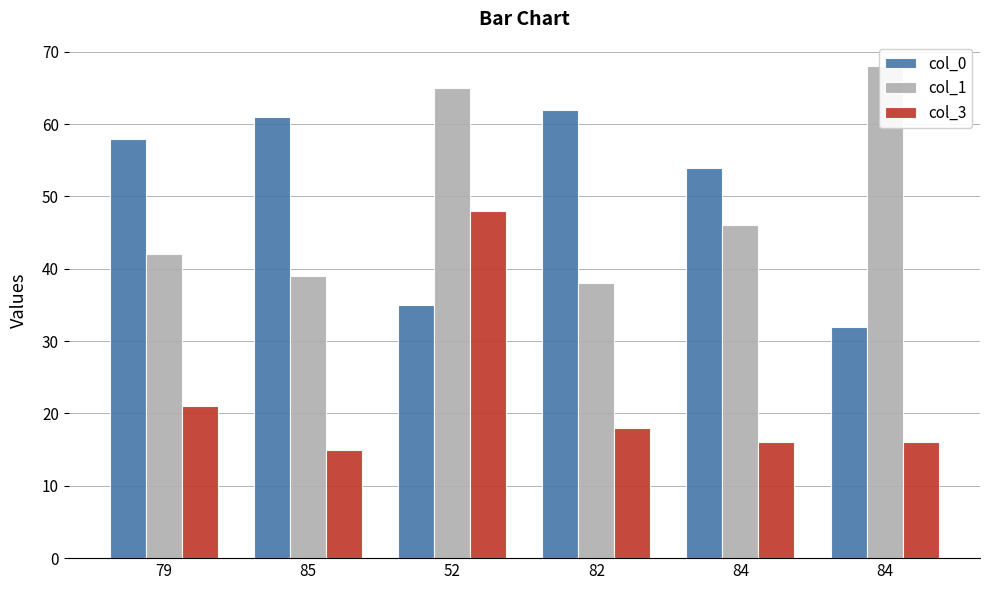

What is the label of the 4th bar from the left?

82